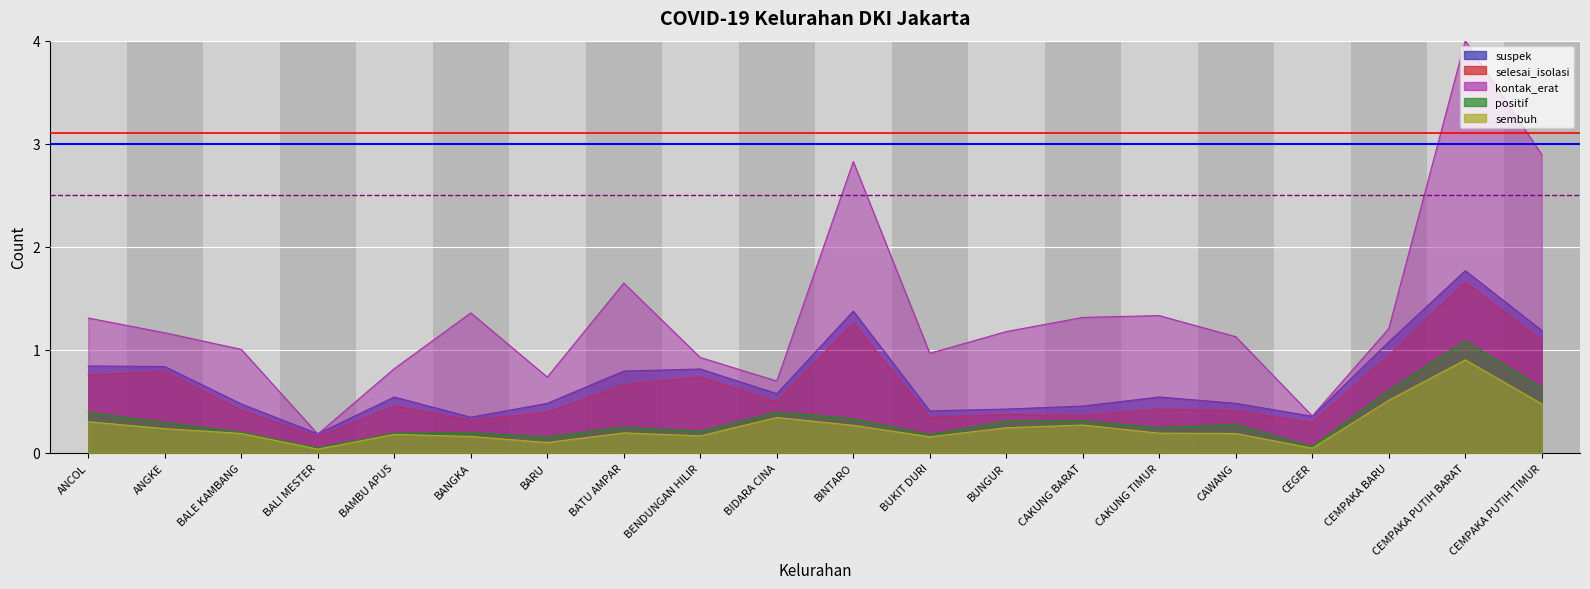

List the labels in order of suspek value, largest first.

CEMPAKA PUTIH BARAT, BINTARO, CEMPAKA PUTIH TIMUR, CEMPAKA BARU, ANCOL, ANGKE, BENDUNGAN HILIR, BATU AMPAR, BIDARA CINA, BAMBU APUS, CAKUNG TIMUR, BARU, CAWANG, BALE KAMBANG, CAKUNG BARAT, BUNGUR, BUKIT DURI, CEGER, BANGKA, BALI MESTER